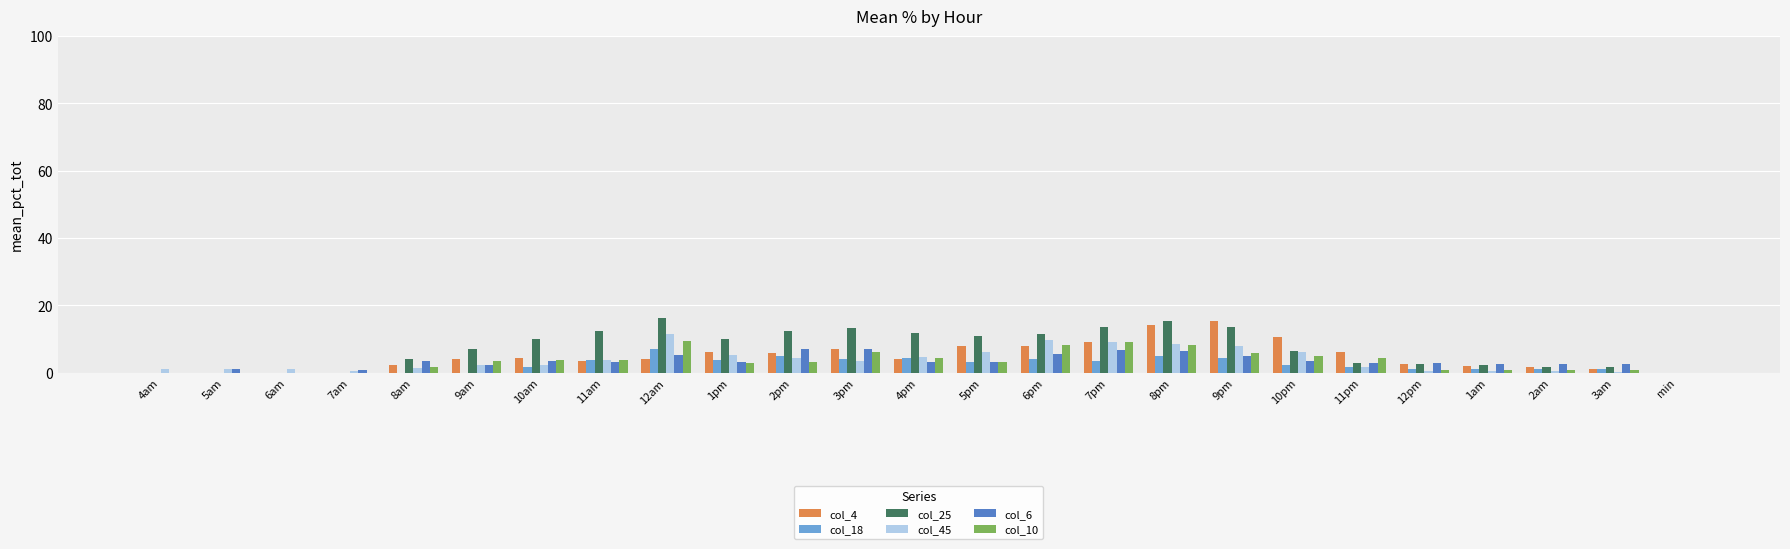

What is the sum of all col_45 values?

93.9